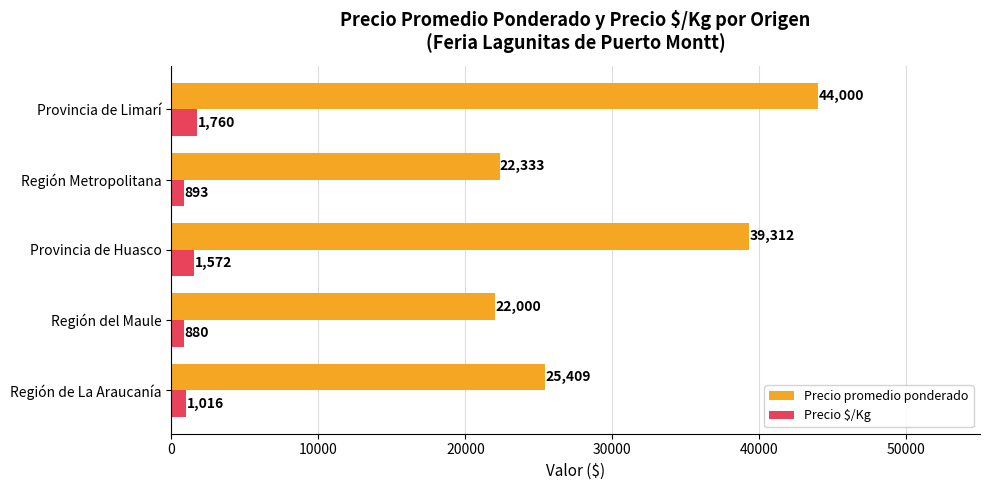

Is it true that Precio $/Kg equals 1016 at Región de La Araucanía?

True